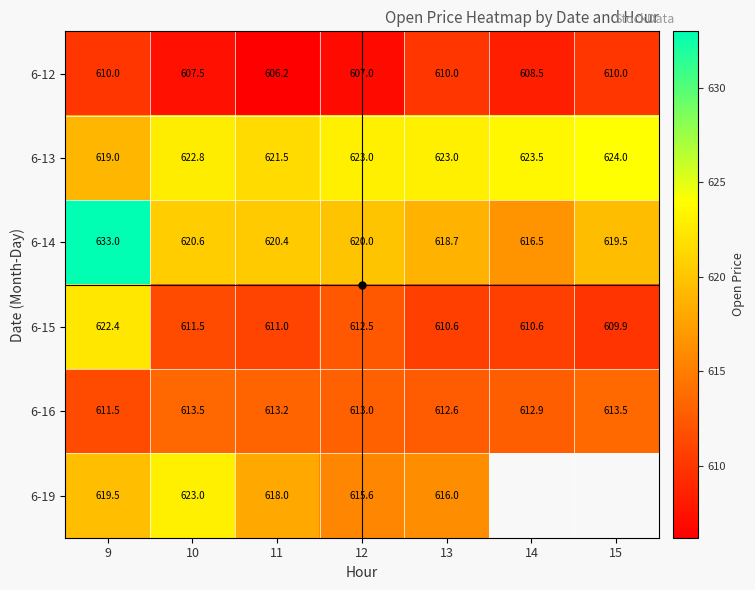

Between 9 and 13, which series saw the biggest shift?

6-14